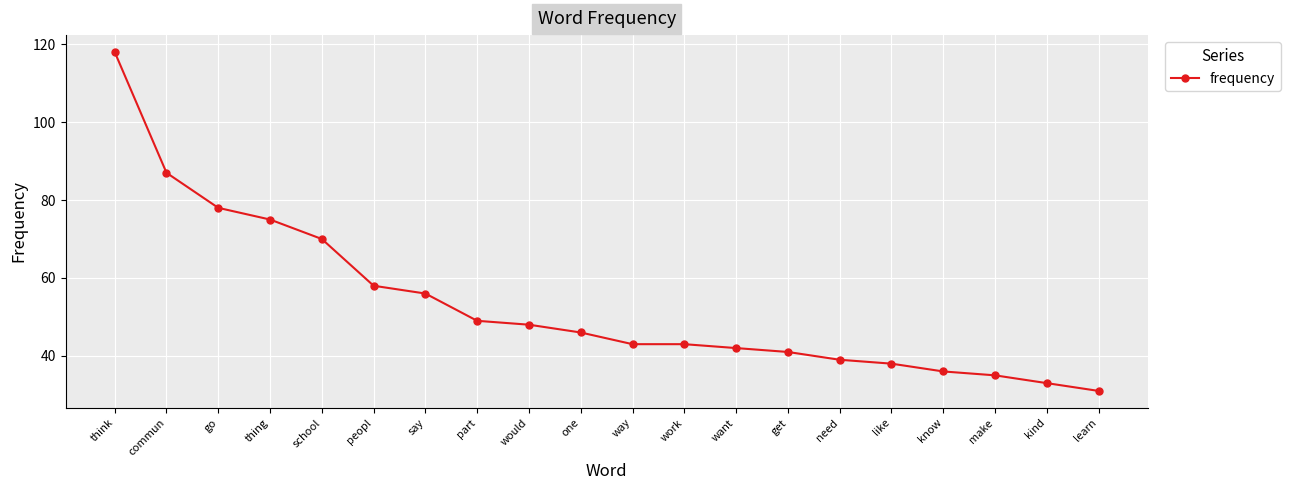

Reading left to right, transcribe all the data shown in this chart.

118	87	78	75	70	58	56	49	48	46	43	43	42	41	39	38	36	35	33	31